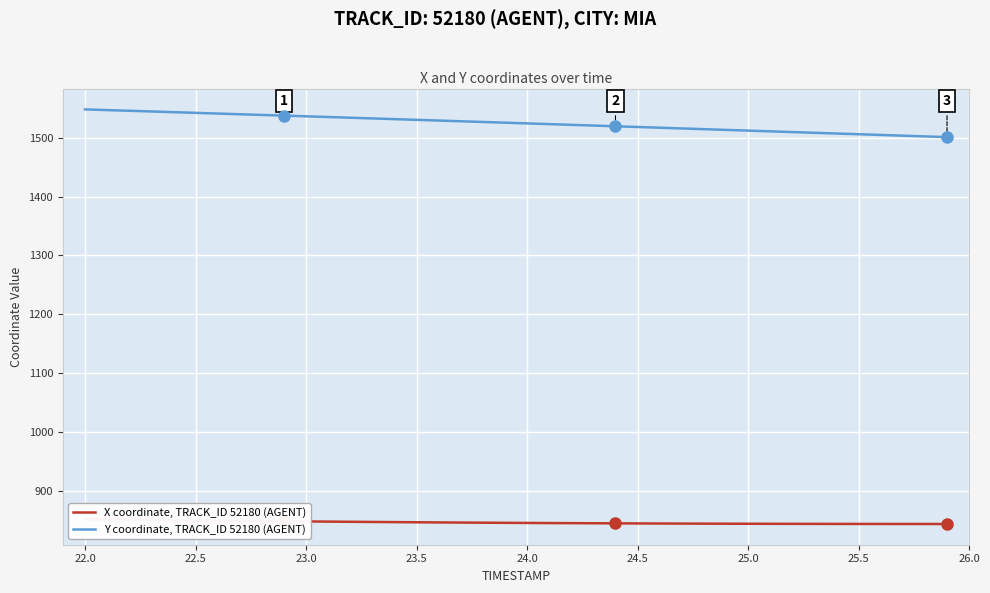

How many series are shown in this chart?

2